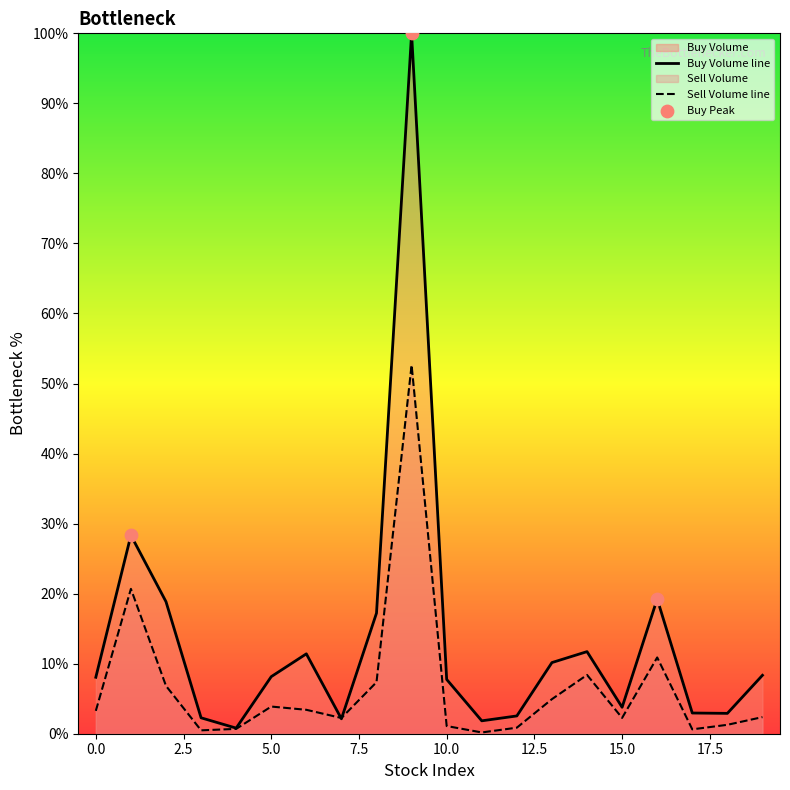

At which category is the sum across all series the highest?

9